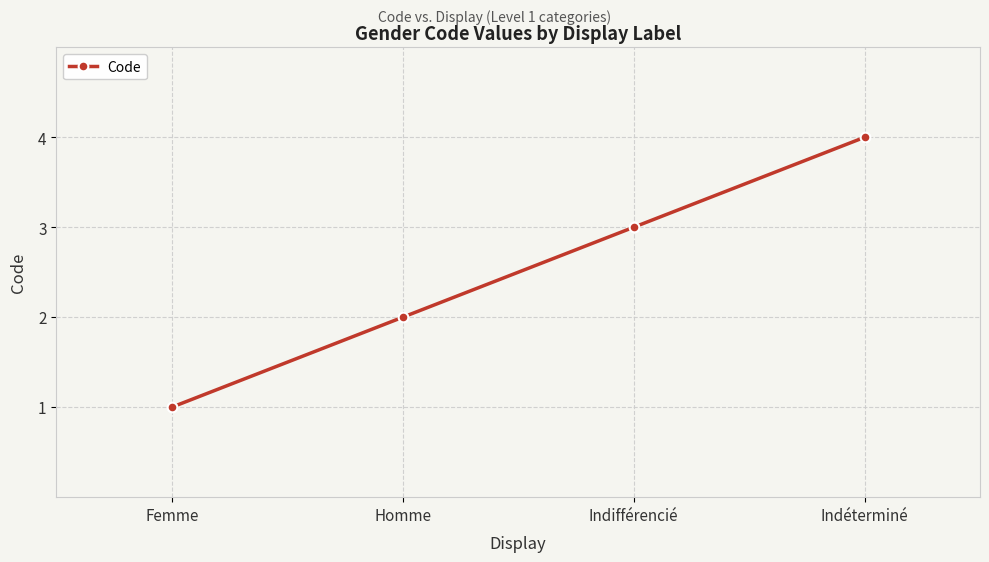

What is the change in value from Femme to Indéterminé?

+3